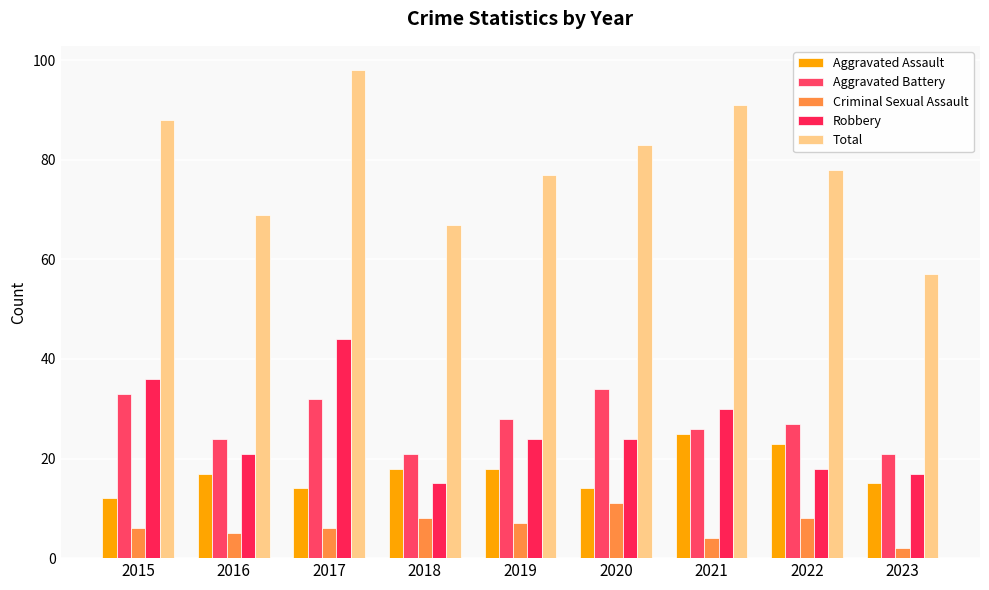

What is the sum of all Robbery values?

229